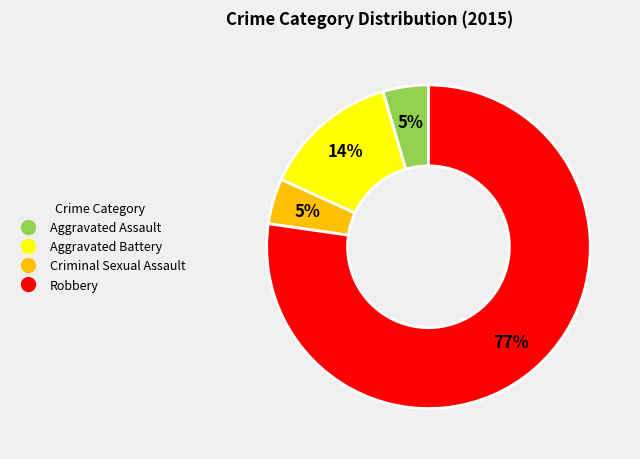

To the nearest percent, what is the average slice percentage?

25%